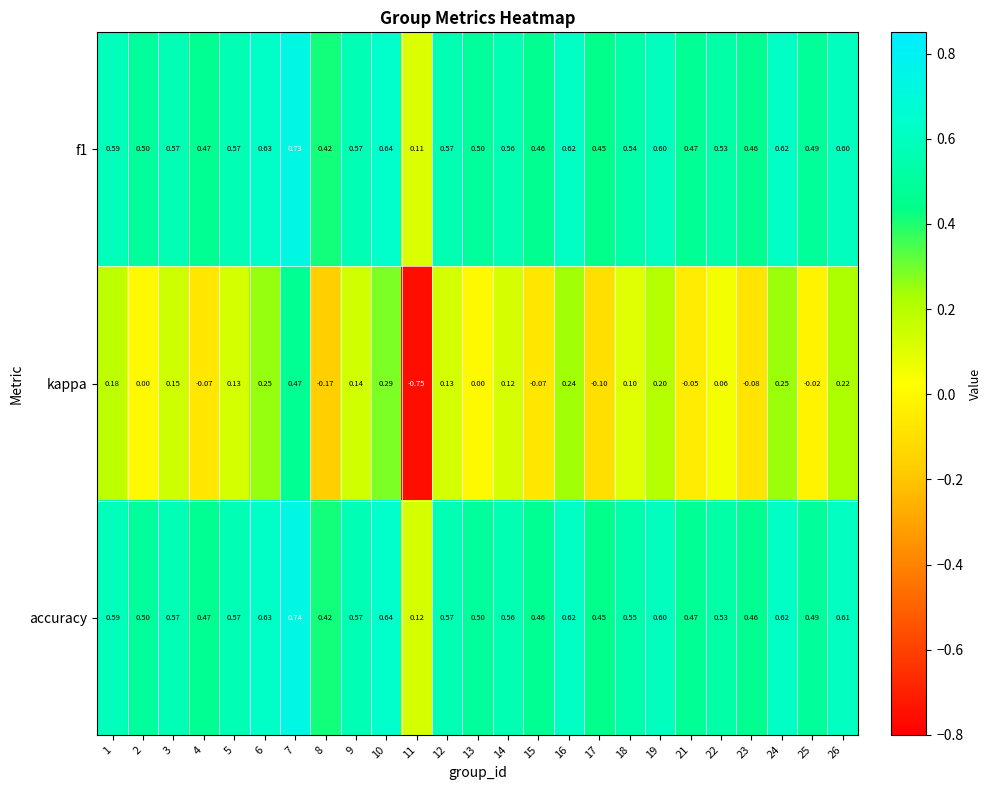

Which series changed the most between 9 and 24?

kappa